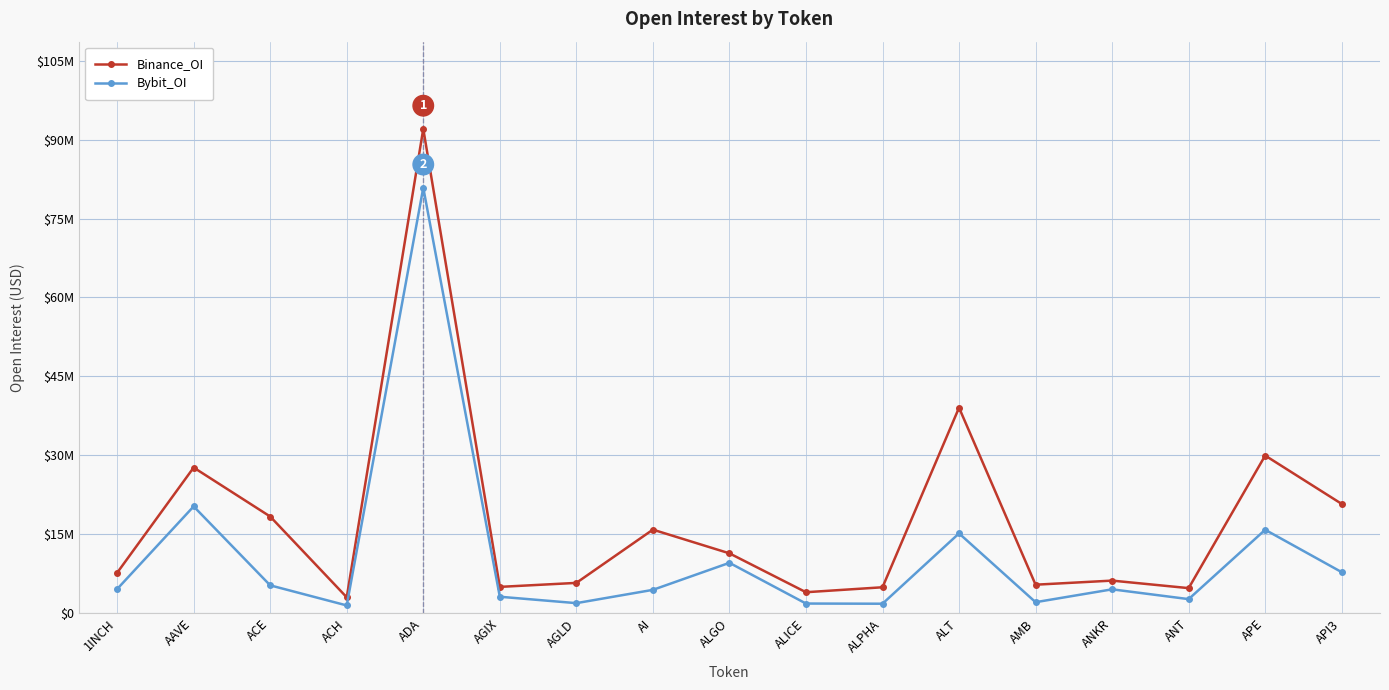

What is the label of the 11th point from the right?

AGLD